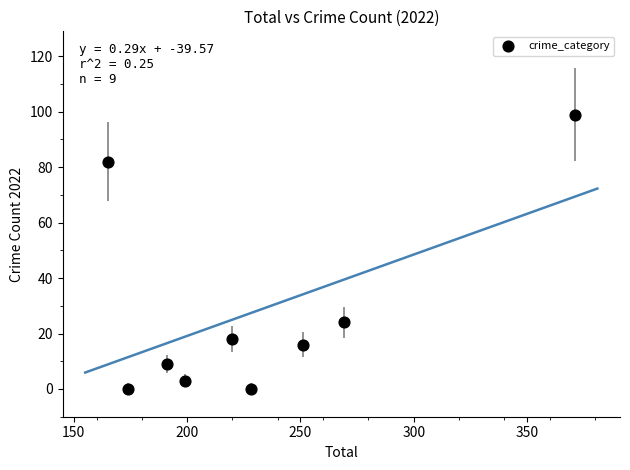

What is the range of X values (max minus min)?

206